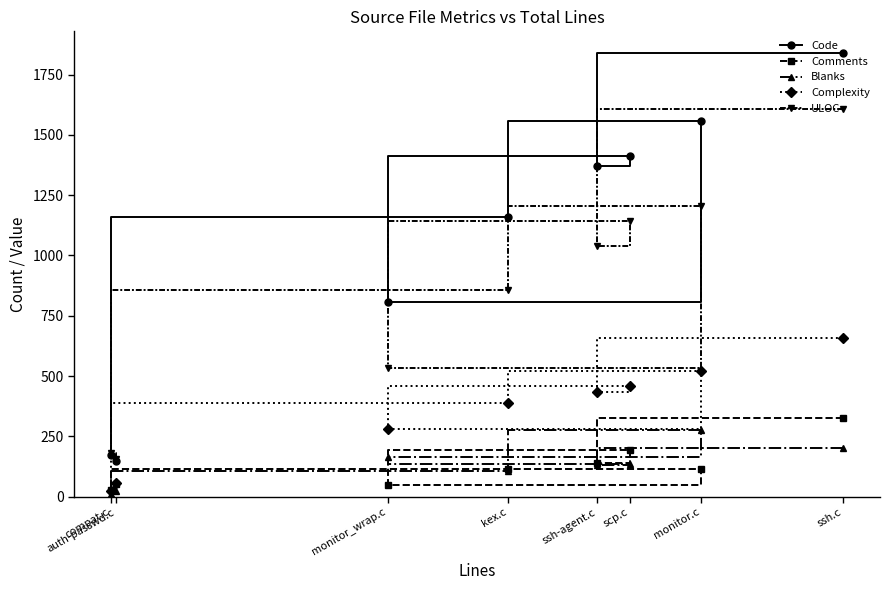

Which category has the highest value in the Code series?

ssh.c